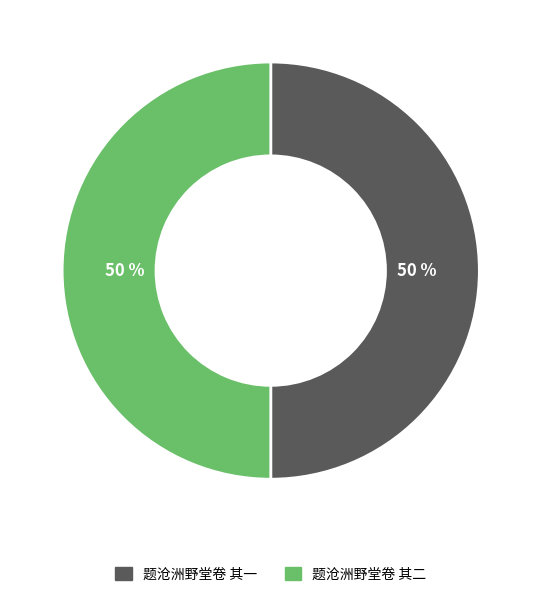

Count the number of slices in the pie.

2